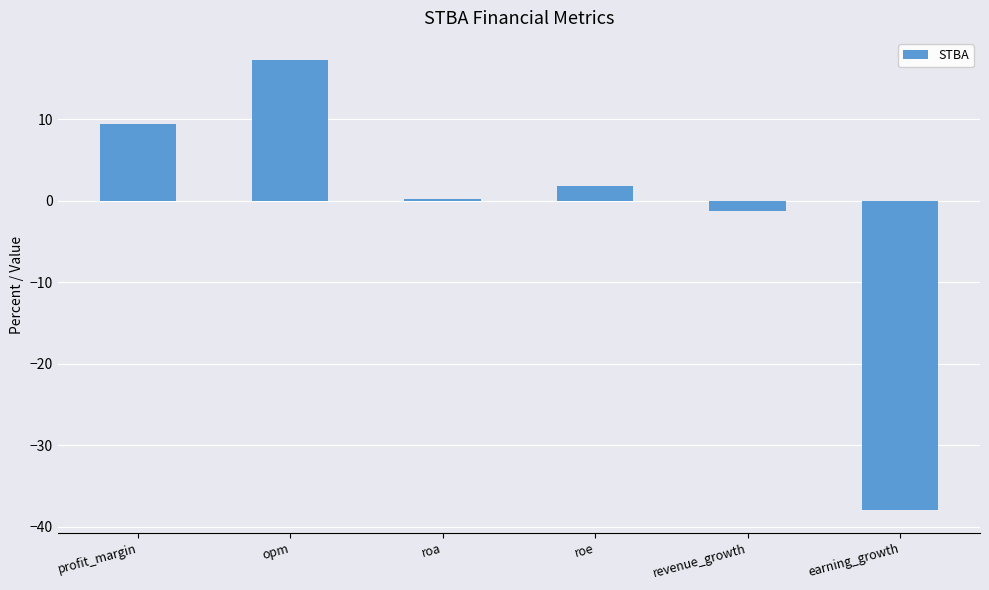

The value at roa is 0.2. True or false?

True